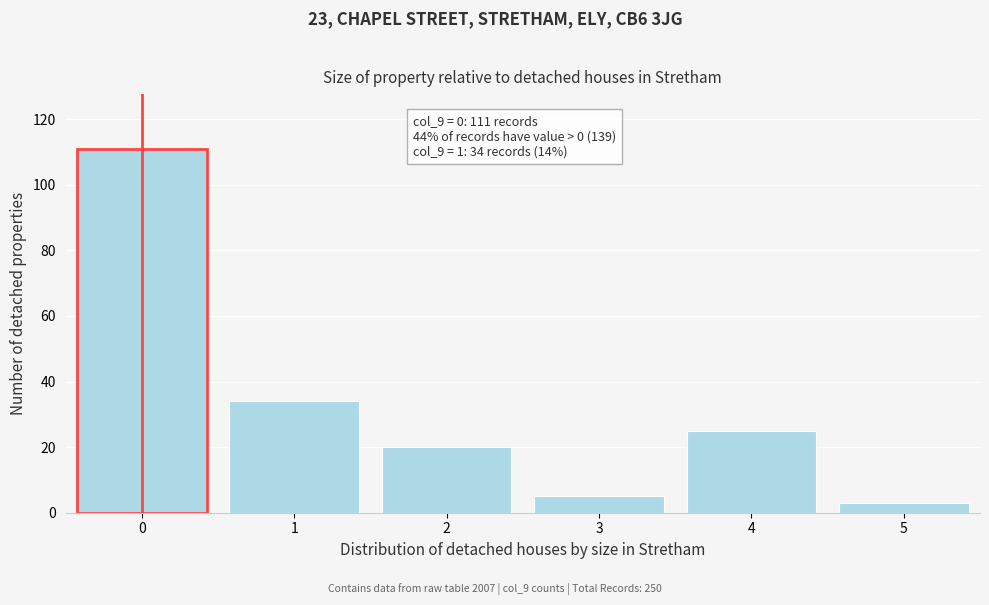

Reading right to left, what are all the values shown in this chart?

5=3	4=25	3=5	2=20	1=34	0=111